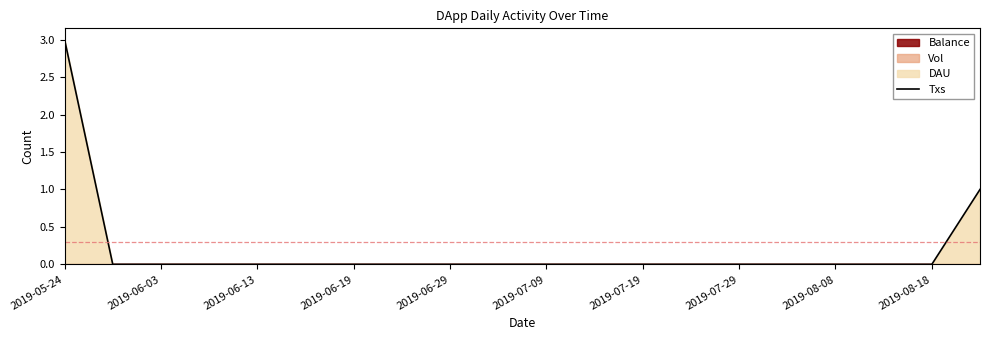

The Txs series shows 0 at 2019-06-19. True or false?

True